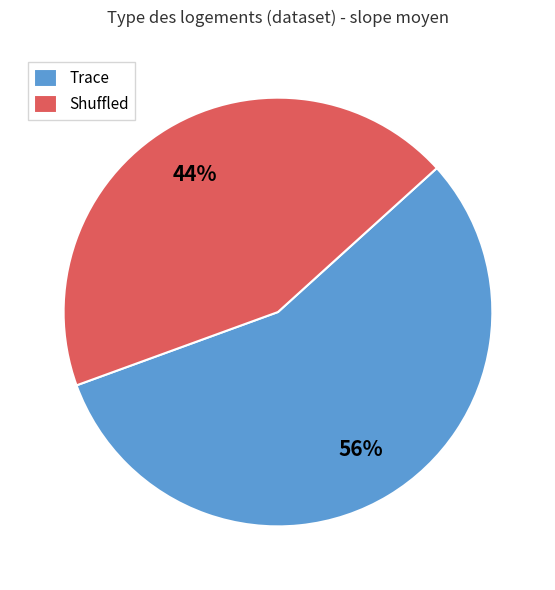

Do Shuffled and Trace together represent more than half of the pie?

Yes